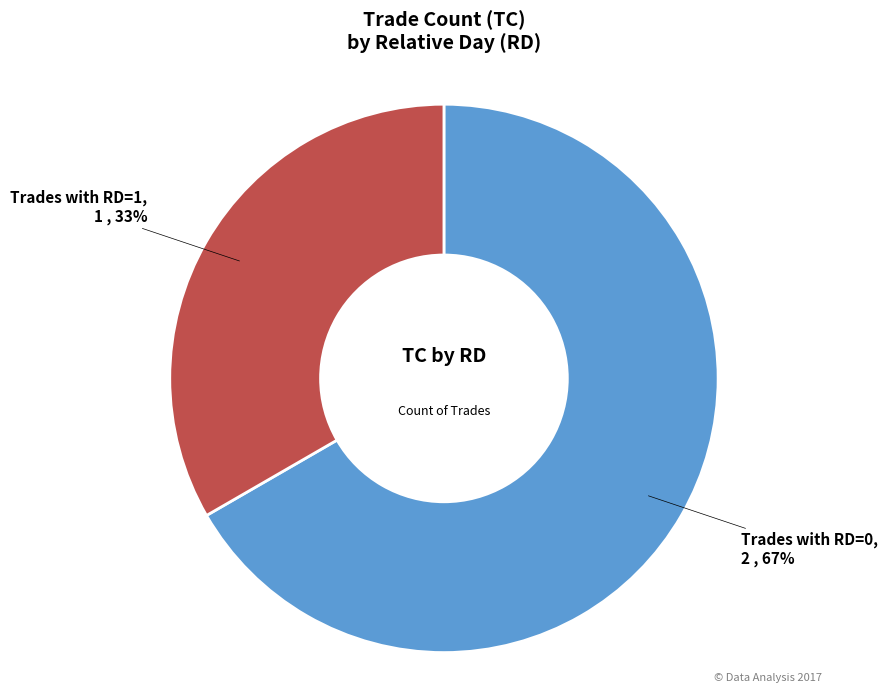

To the nearest percent, what is the average slice percentage?

50%